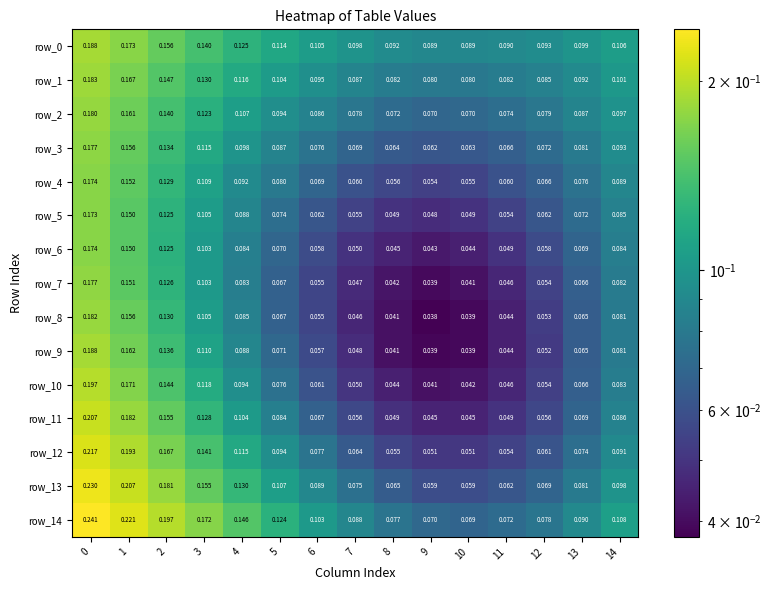

Is the value of row_4 at 6 greater than the value of row_5 at 12?

Yes